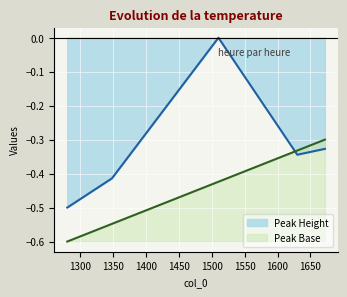

Which label corresponds to the largest value in the chart?

1510